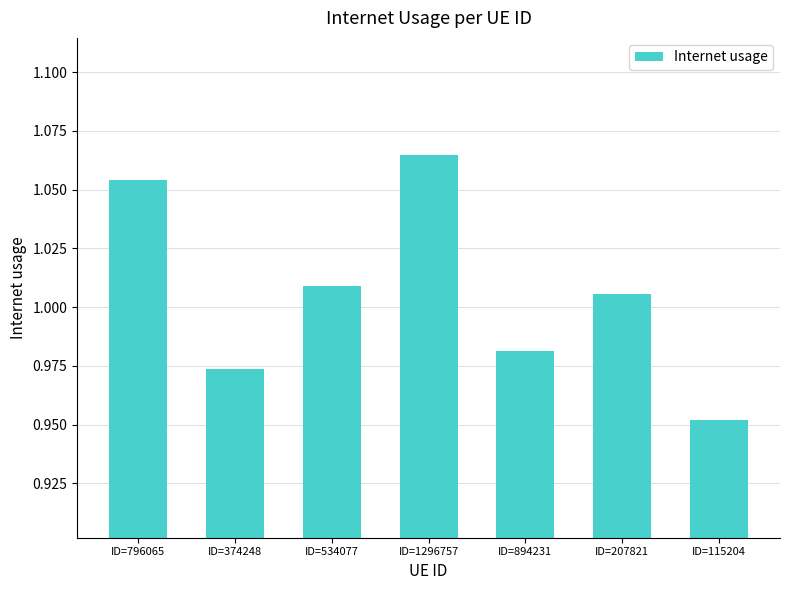

What is the label of the 2nd bar from the right?

ID=207821